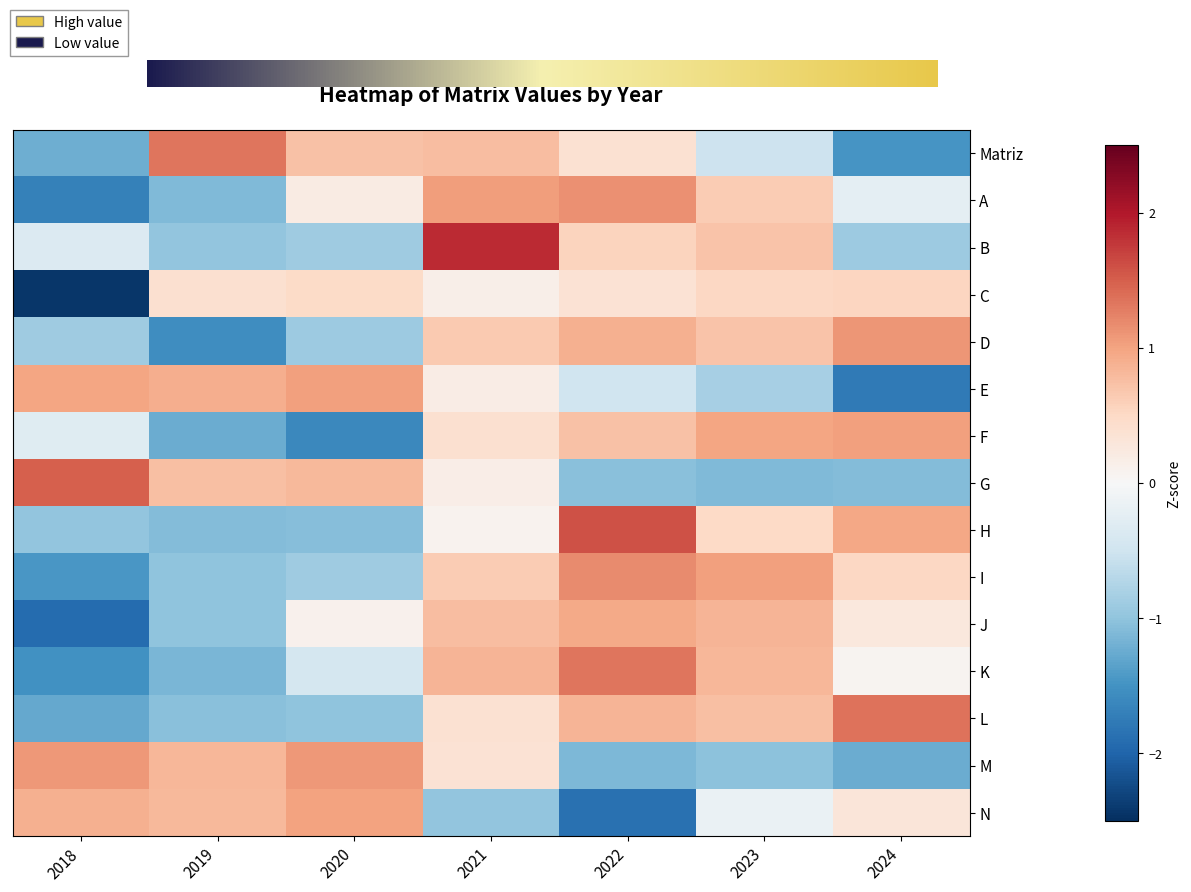

True or false: A has a value of -1.1 at 2019.

True